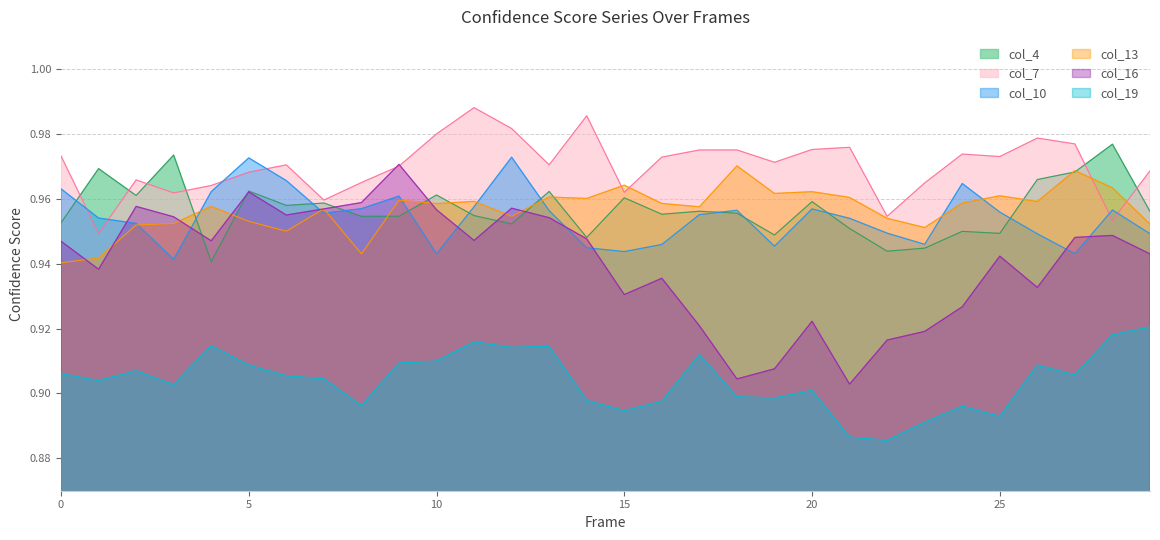

True or false: col_10 has more than 1 interior local peaks.

True